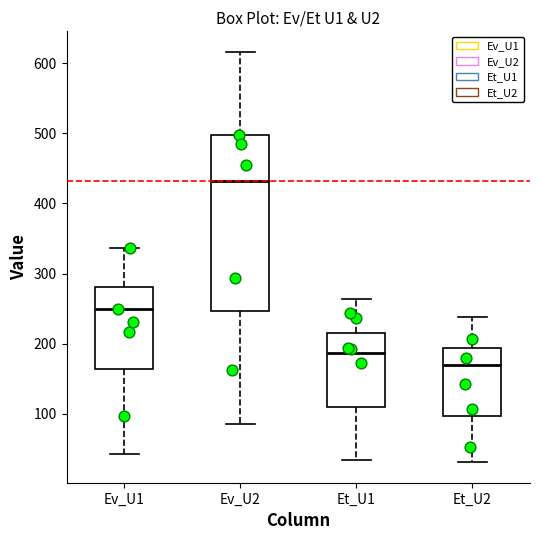

Comparing the boxes themselves (not the whiskers), which one is the tallest?

Ev_U2